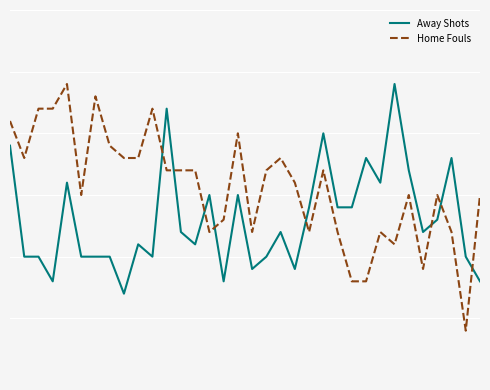

What are all the series names shown in the legend?

Away Shots, Home Fouls